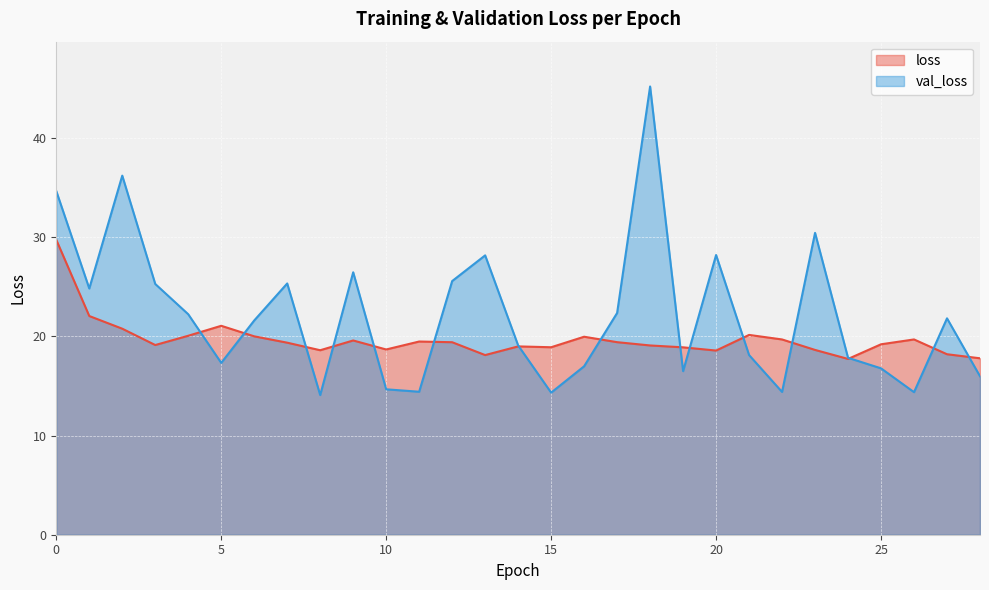

Reading left to right, list all the values displayed in this chart.

loss: 0=29.8	1=22.1	2=20.8	3=19.1	4=20.1	5=21.1	6=20.0	7=19.4	8=18.6	9=19.6	10=18.7	11=19.5	12=19.4	13=18.1	14=19.0	15=18.9	16=20.0	17=19.4	18=19.1	19=18.9	20=18.6	21=20.2	22=19.7	23=18.6	24=17.7	25=19.2	26=19.7	27=18.2	28=17.8
val_loss: 0=34.7	1=24.8	2=36.2	3=25.3	4=22.2	5=17.3	6=21.6	7=25.3	8=14.1	9=26.5	10=14.7	11=14.4	12=25.6	13=28.2	14=19.1	15=14.3	16=17.0	17=22.4	18=45.2	19=16.5	20=28.2	21=18.1	22=14.4	23=30.5	24=17.8	25=16.8	26=14.4	27=21.8	28=16.0